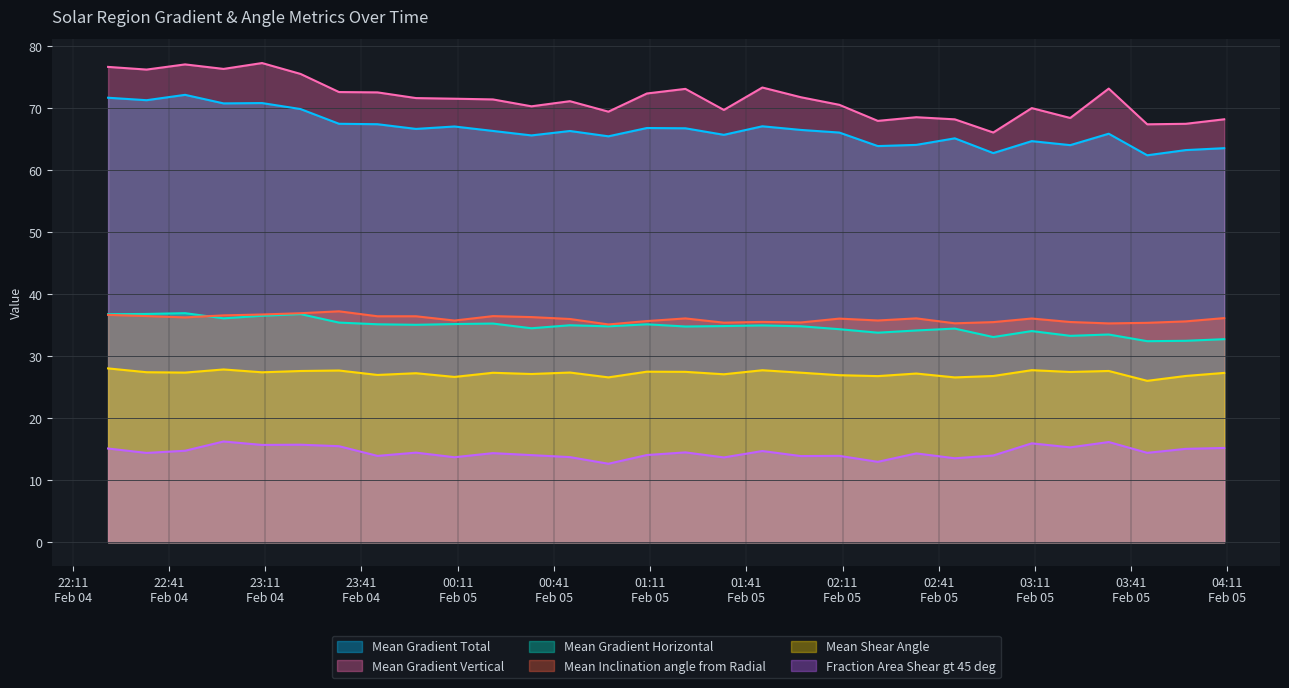

At 2014/02/05 03:46, list the series in order from largest to smallest.

Mean Gradient Vertical, Mean Gradient Total, Mean Inclination angle from Radial, Mean Gradient Horizontal, Mean Shear Angle, Fraction Area Shear gt 45 deg